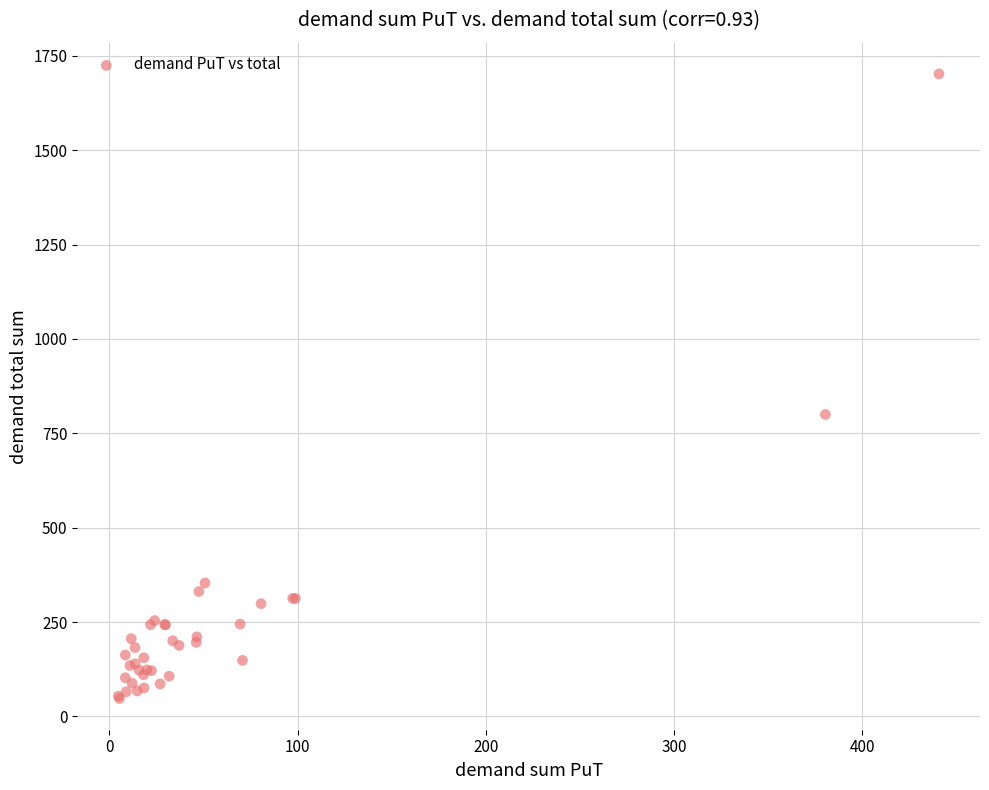

What Y value in the scatter plot is closest to 874?

800.0